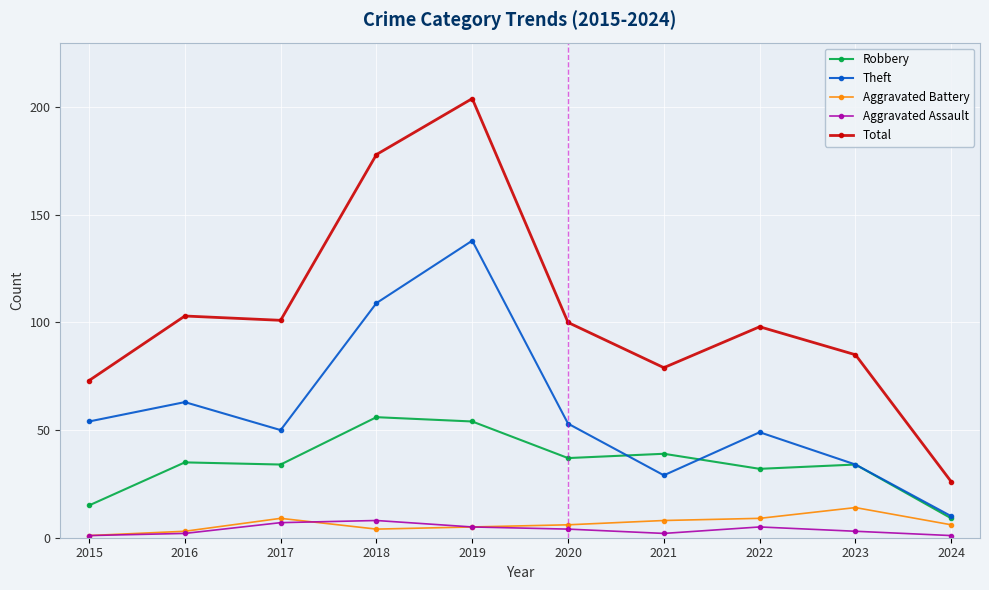

What is the spread (max minus min) of values at 2024?

25